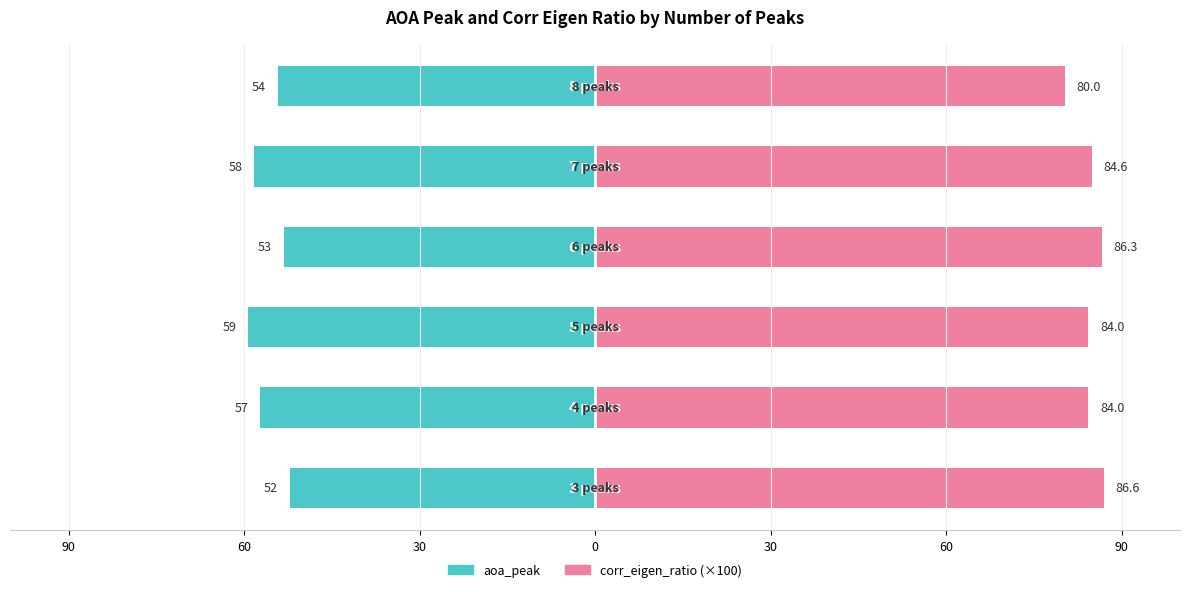

What is the difference between the highest and lowest values at 0?

139.3